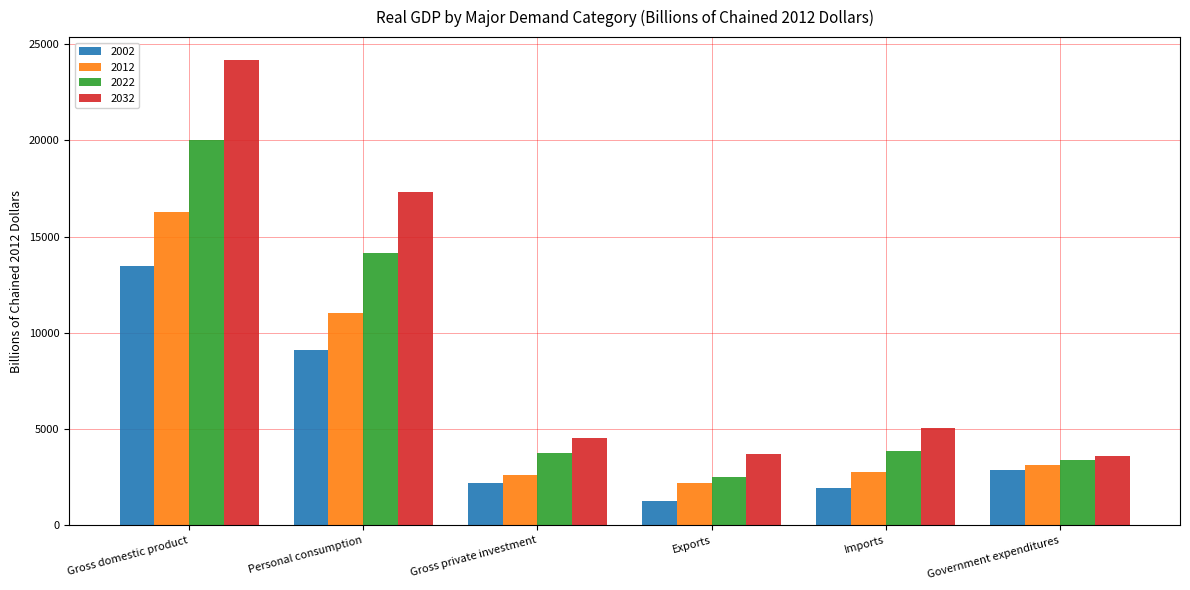

The value of 2002 at Government expenditures is 2886.3. True or false?

True